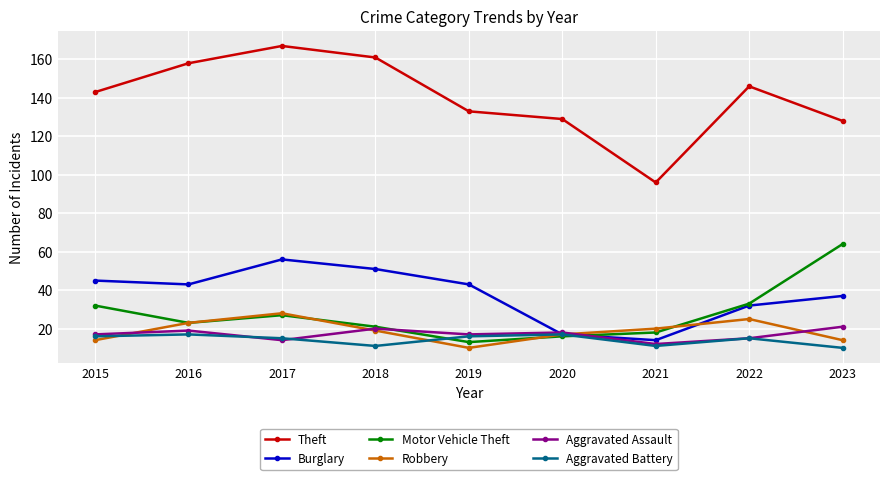

What is the value of the Burglary point at the 6th from the left?

17